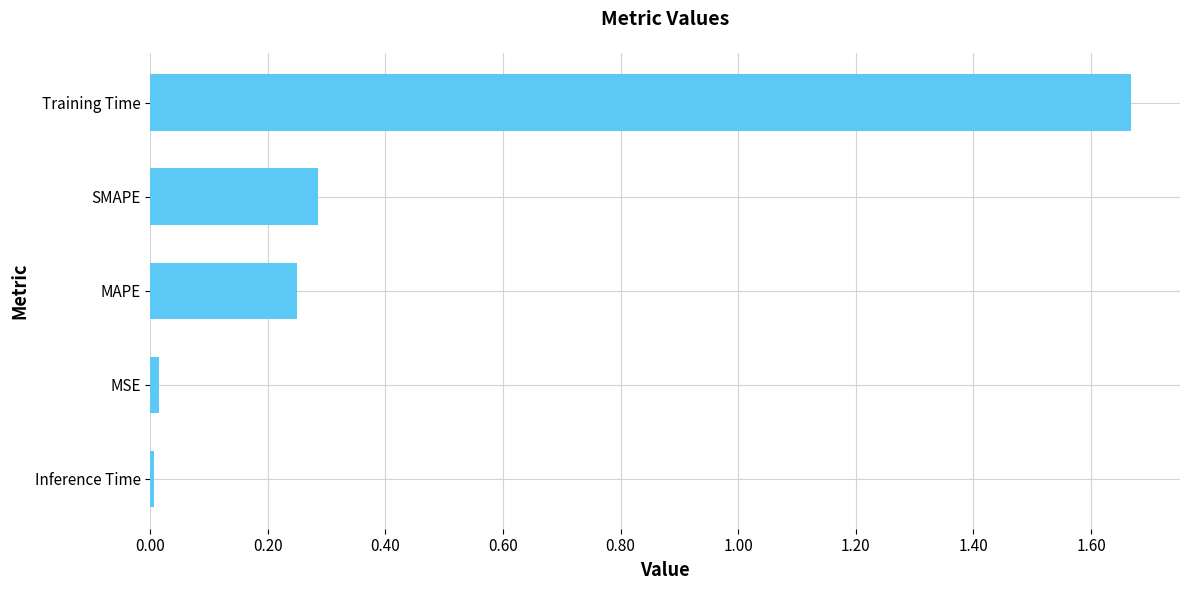

Which has a higher value, SMAPE or Inference Time?

SMAPE